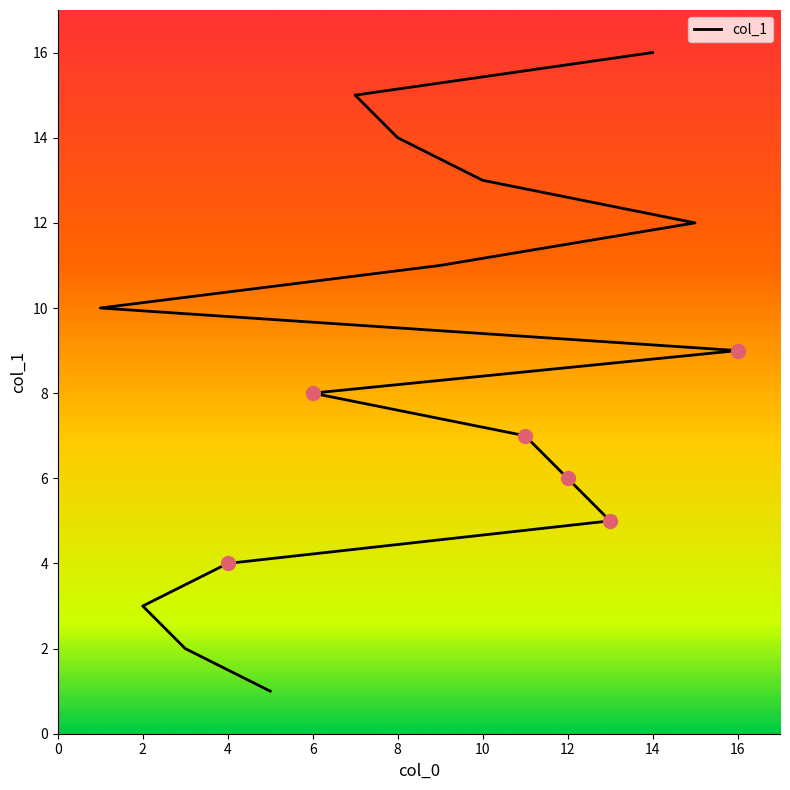

Is it true that the value at 16 is 2?

False